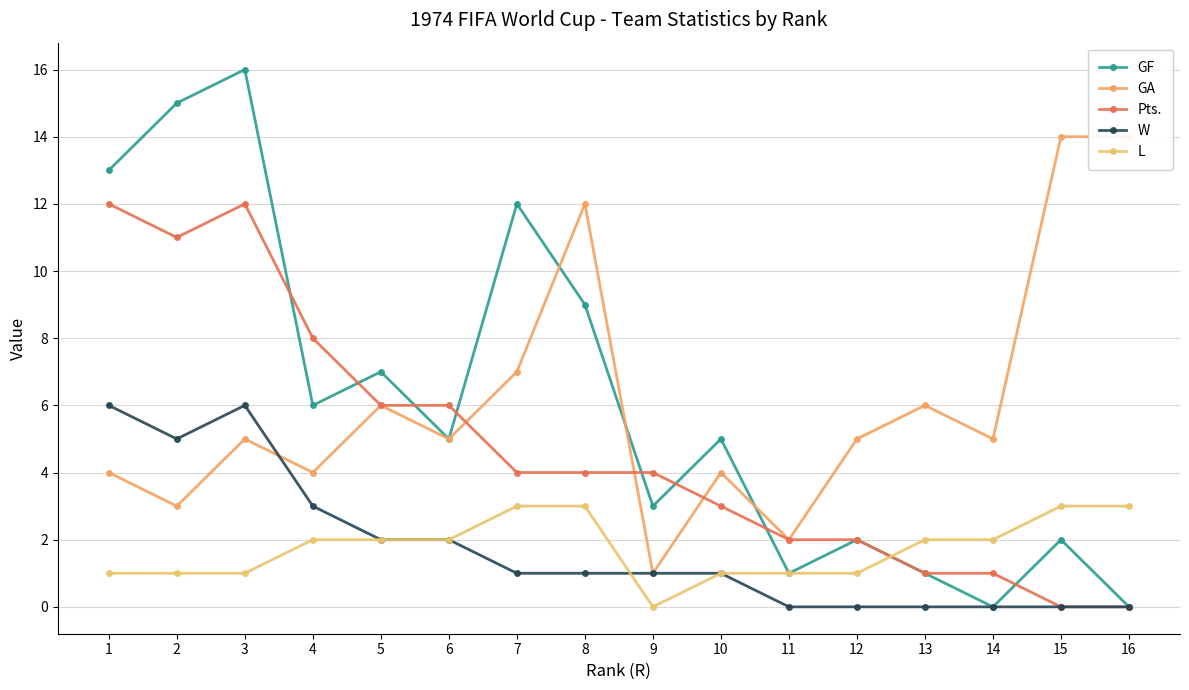

How many data points in Pts. are above 4?

6